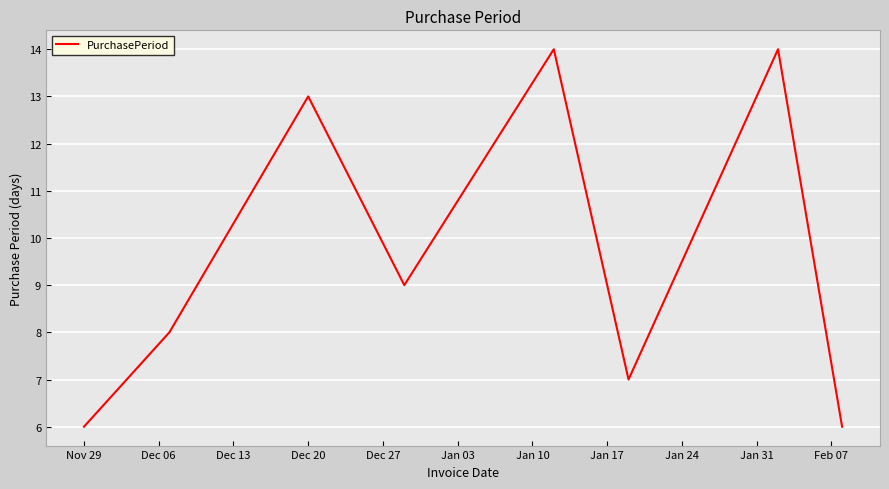

Reading left to right, what are all the values shown in this chart?

6	8	13	9	14	7	14	6